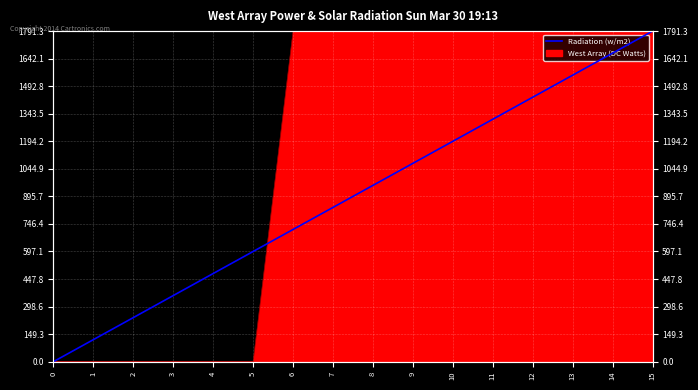

Reading right to left, extract all data points from this chart.

1791.3	1671.9	1552.5	1433.0	1313.6	1194.2	1074.8	955.4	835.9	716.5	597.1	477.7	358.3	238.8	119.4	0.0